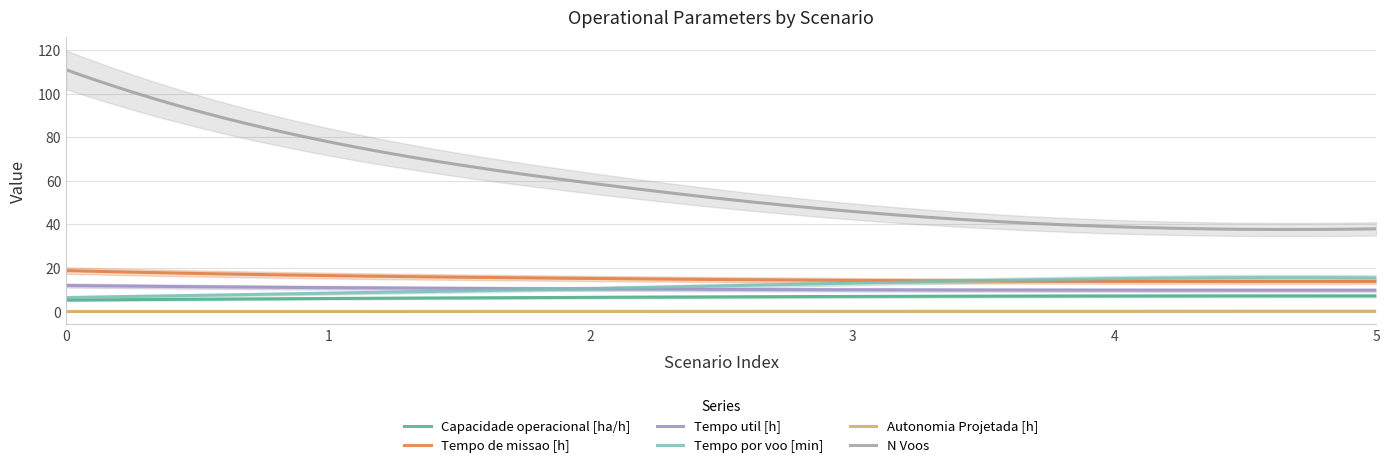

What are all the series names shown in the legend?

Capacidade operacional [ha/h], Tempo de missao [h], Tempo util [h], Tempo por voo [min], Autonomia Projetada [h], N Voos